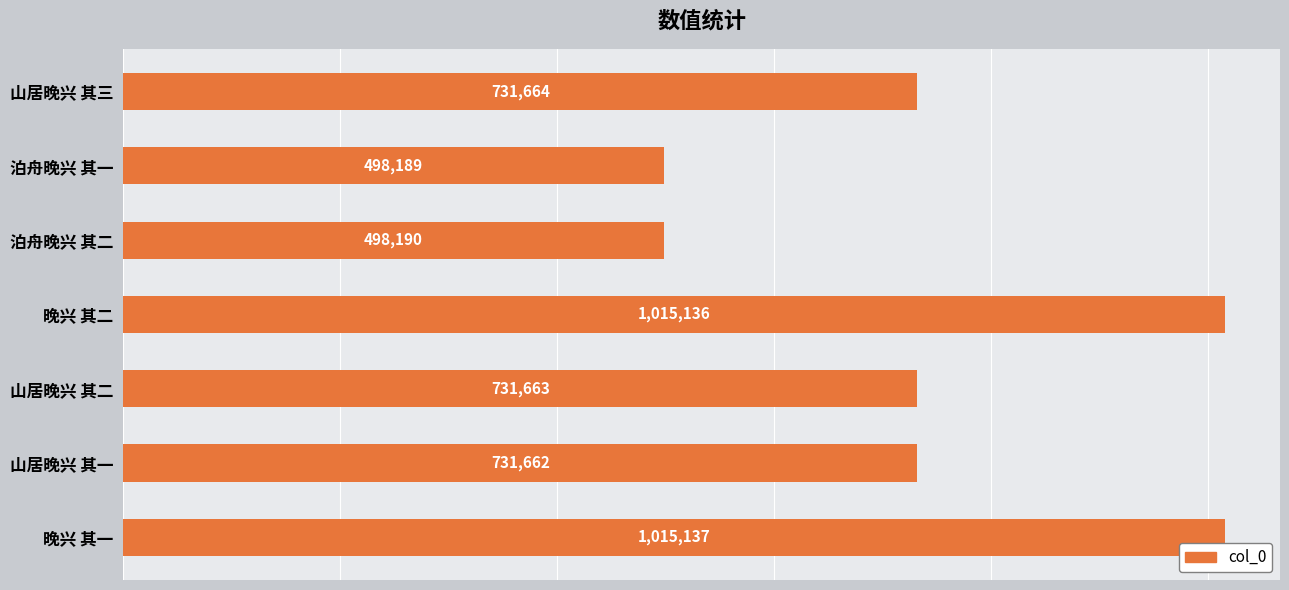

What is the minimum value shown in the chart?

498189